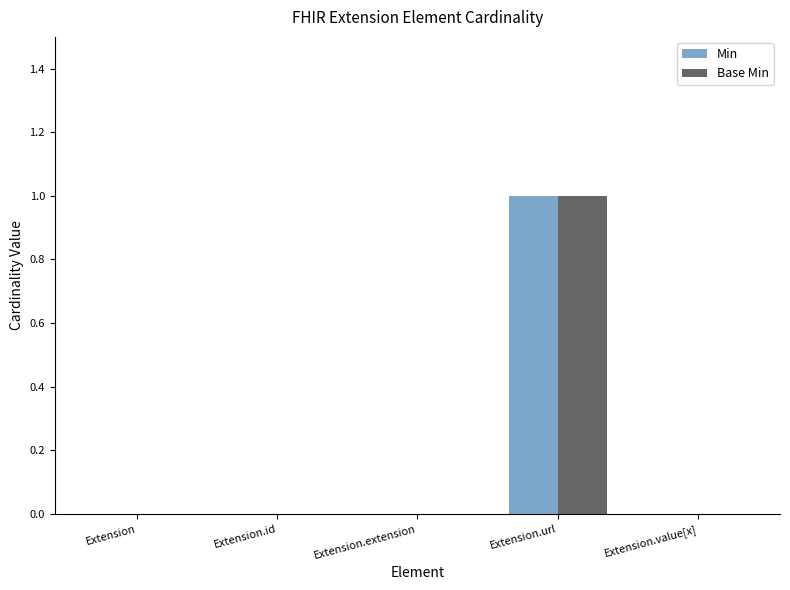

True or false: Base Min has a value of 0 at Extension.extension.

True